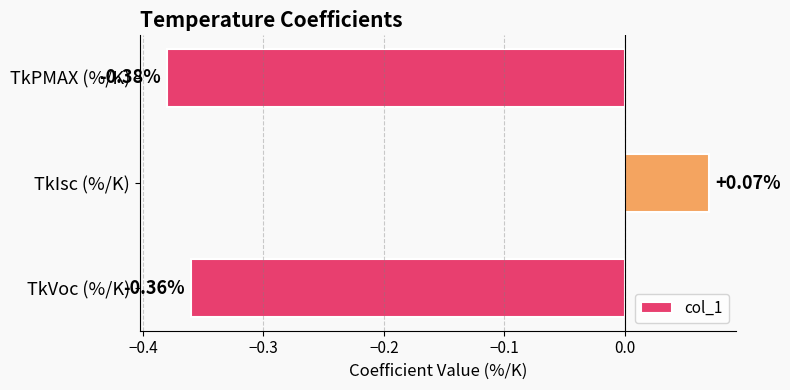

Which category has the lowest value across all series?

TkPMAX (%/K)